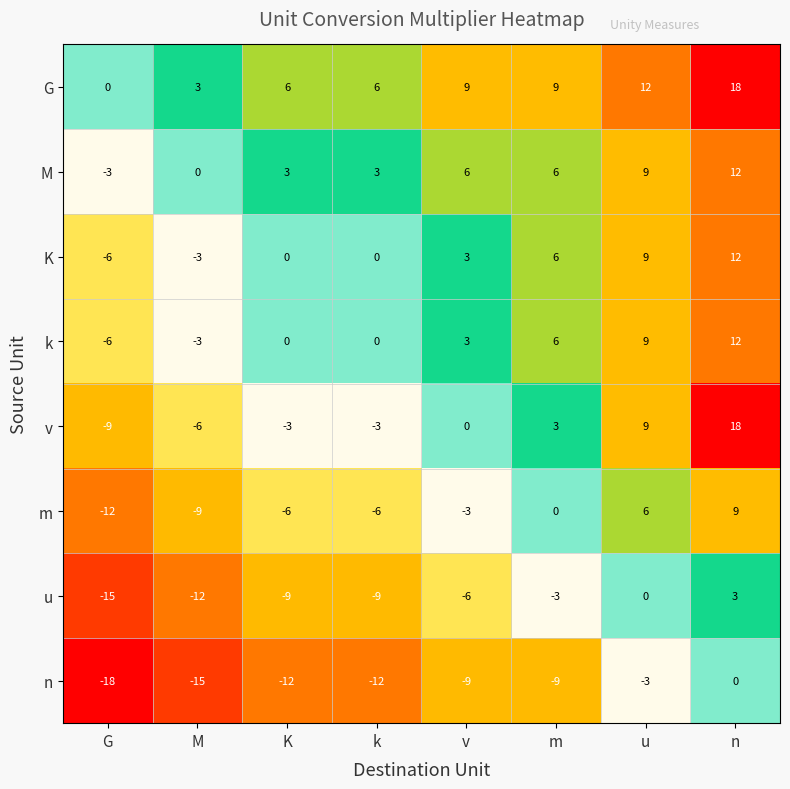

Count the u values in the range -9 to 0.

5